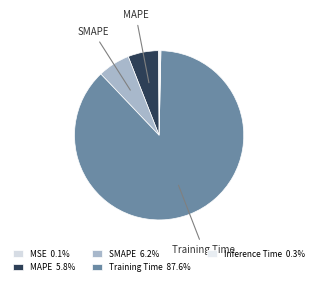

True or false: MSE accounts for 0% of the total.

True